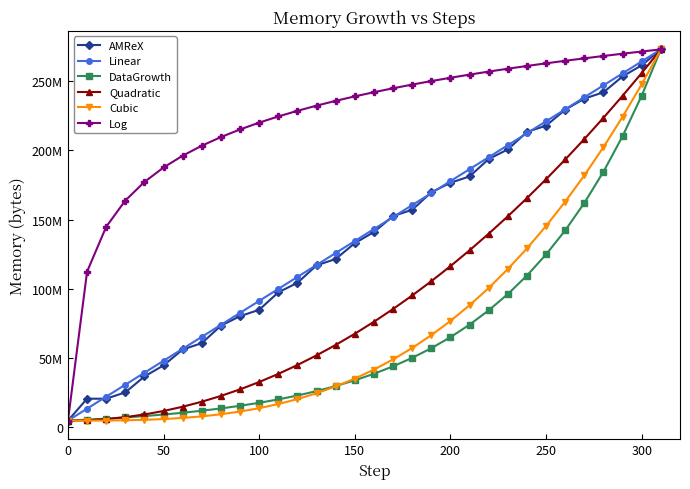

What are all the series names shown in the legend?

AMReX, Linear, DataGrowth, Quadratic, Cubic, Log